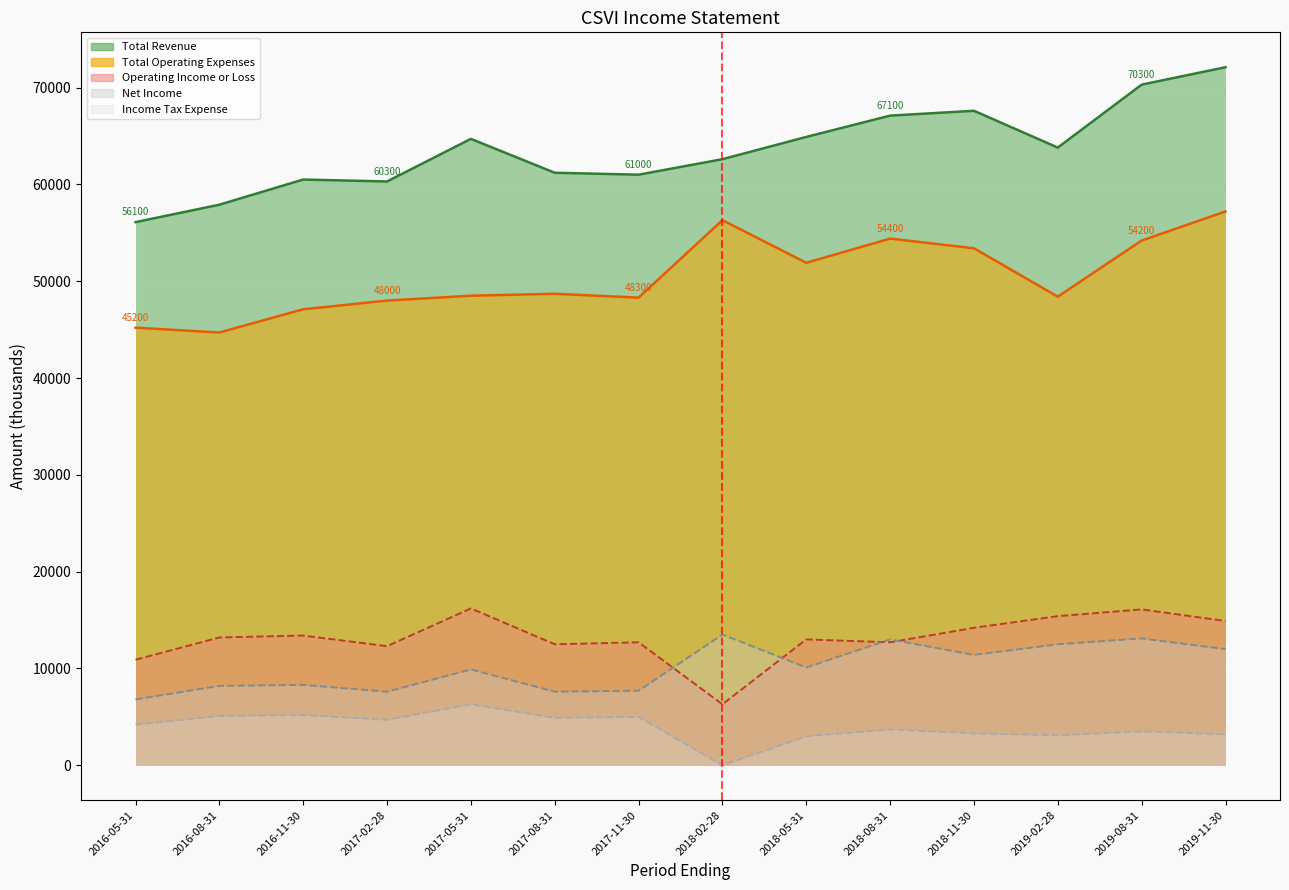

True or false: Income Tax Expense (line) has a value of 3300 at 2018-11-30.

True